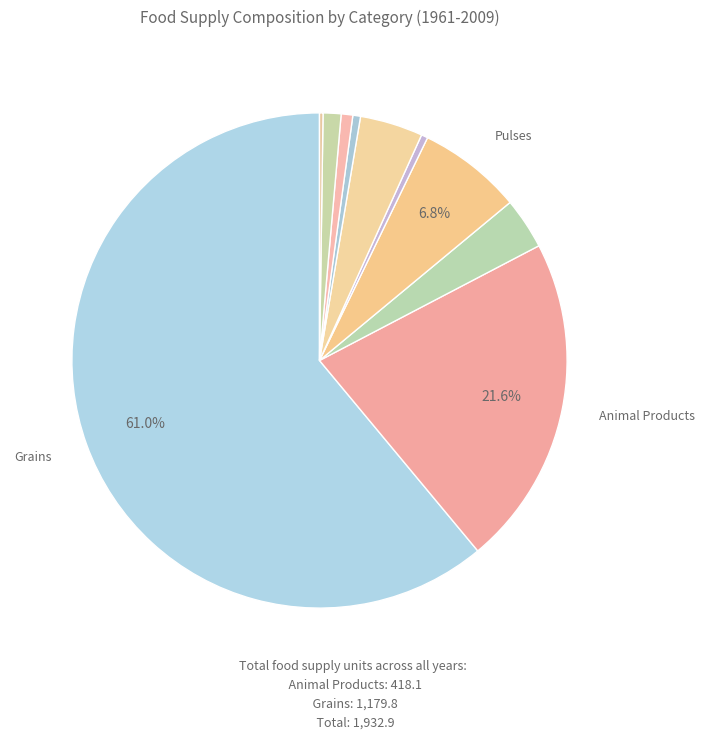

To the nearest percent, what is the average slice percentage?

10%